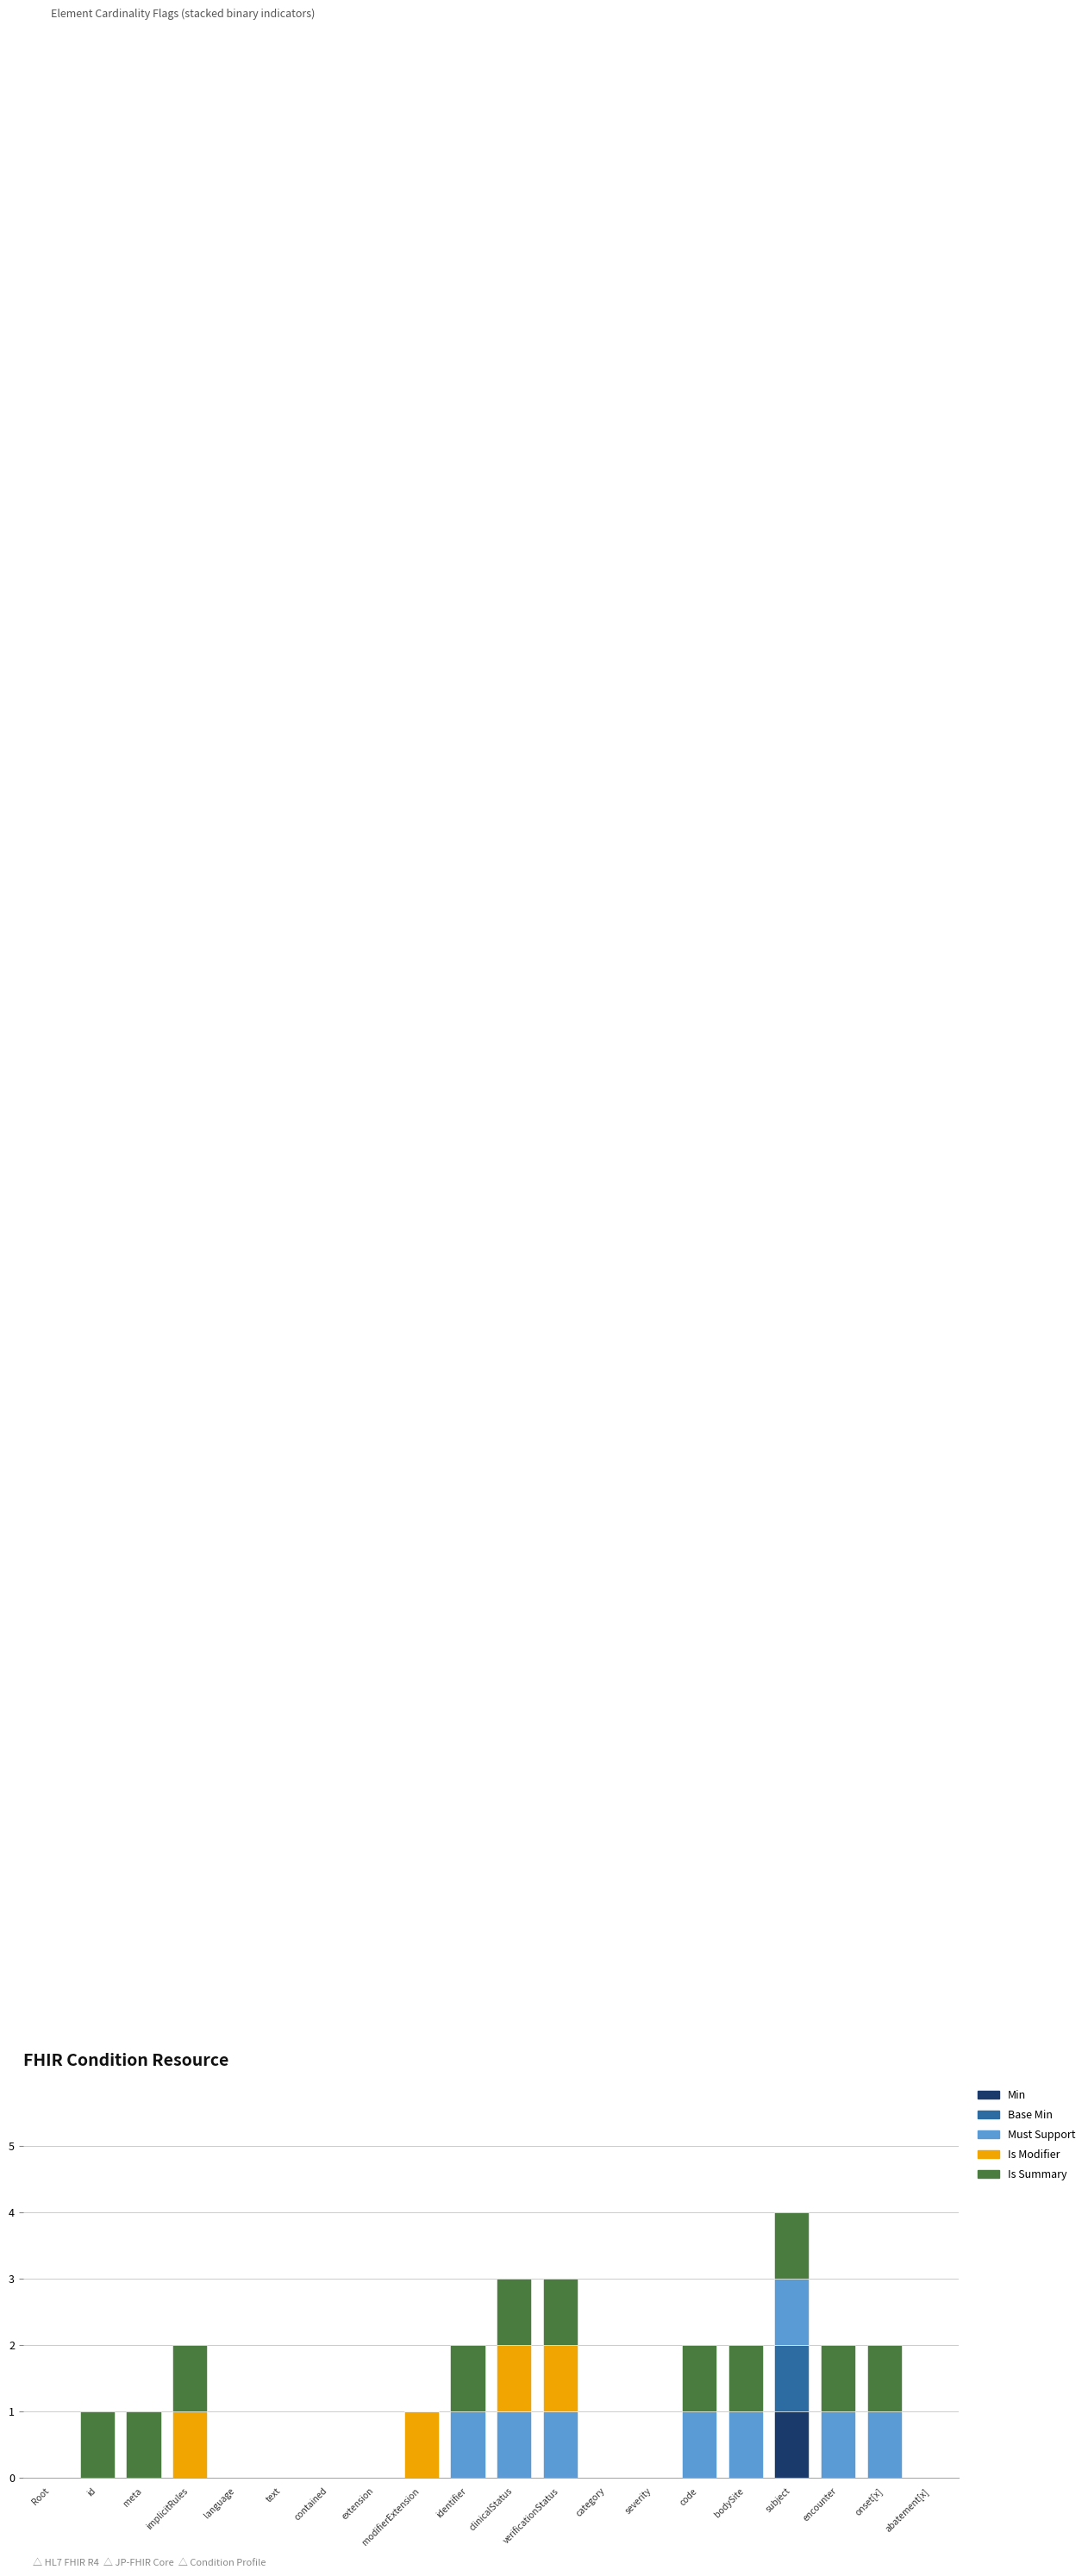

At which category is the sum across all series the highest?

subject